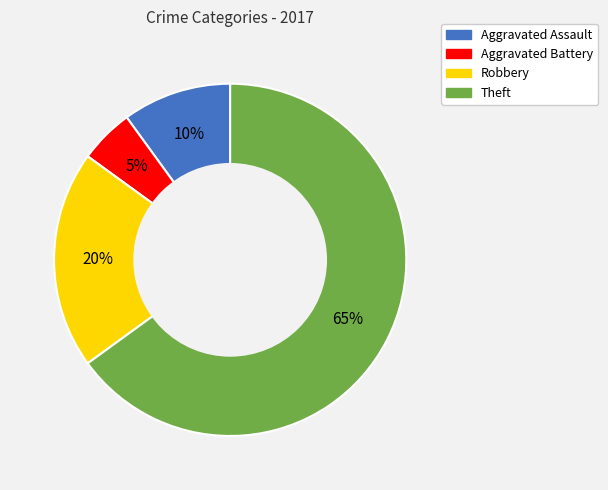

What is the majority slice?

Theft